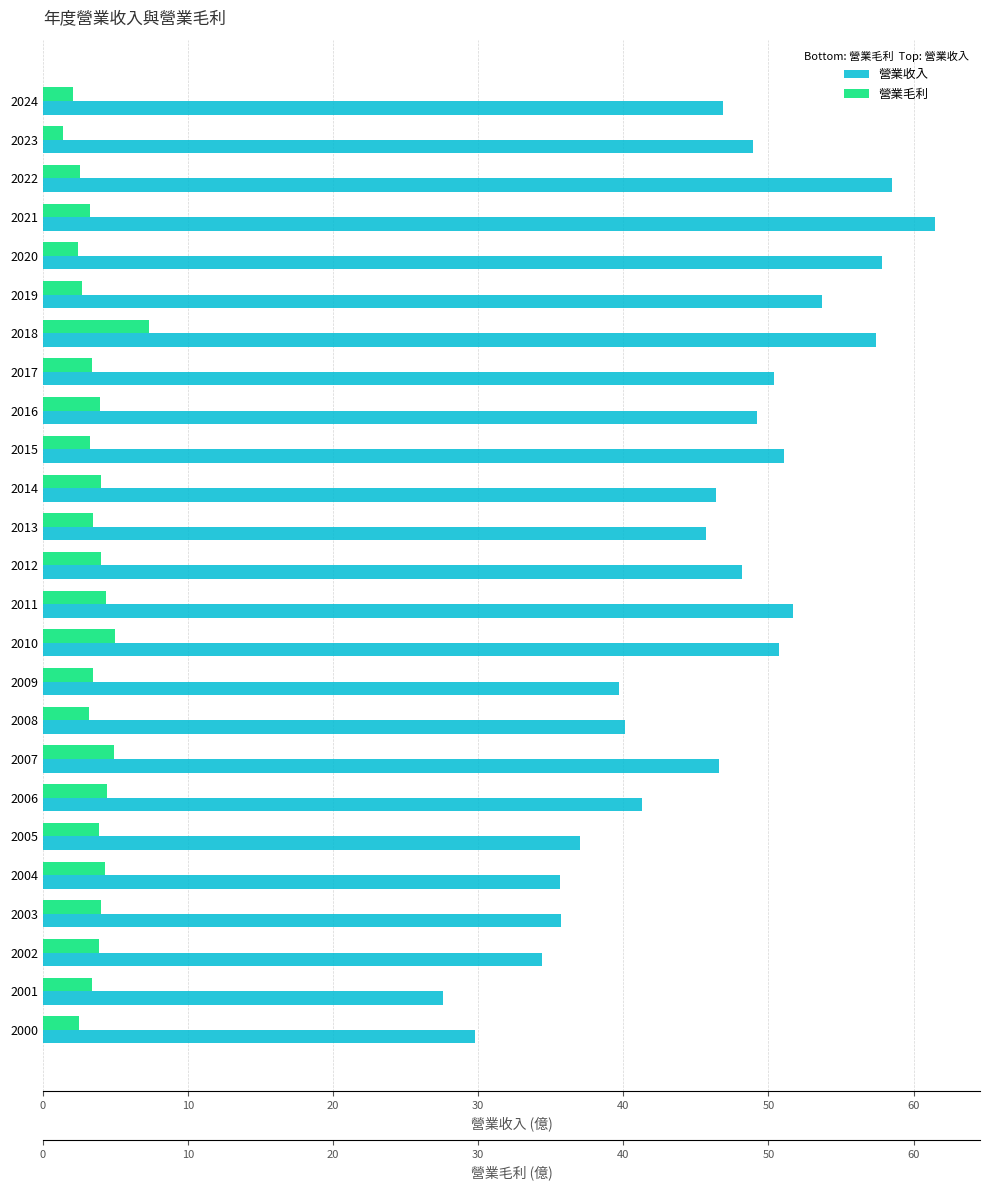

What is the label of the 4th bar from the right?

21